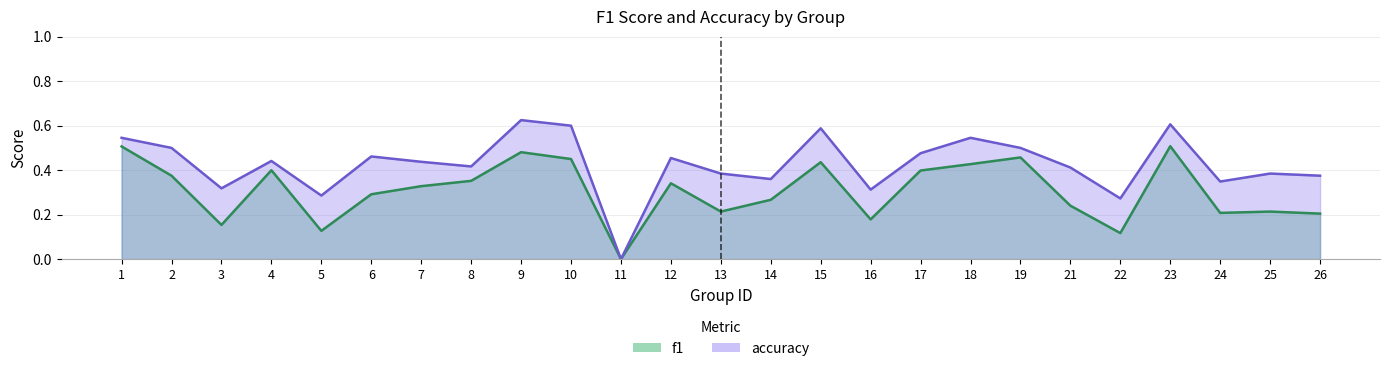

How many interior local valleys does the accuracy series have?

8